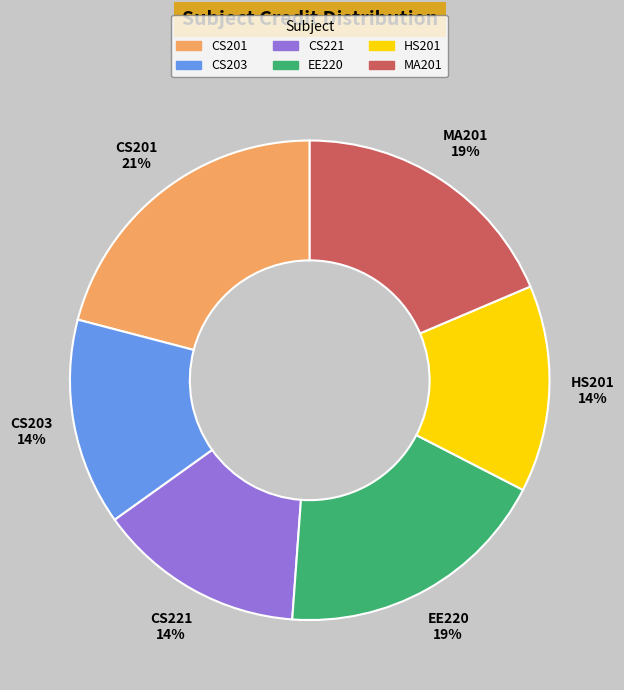

To the nearest percent, what is the combined percentage of MA201 and HS201?

33%